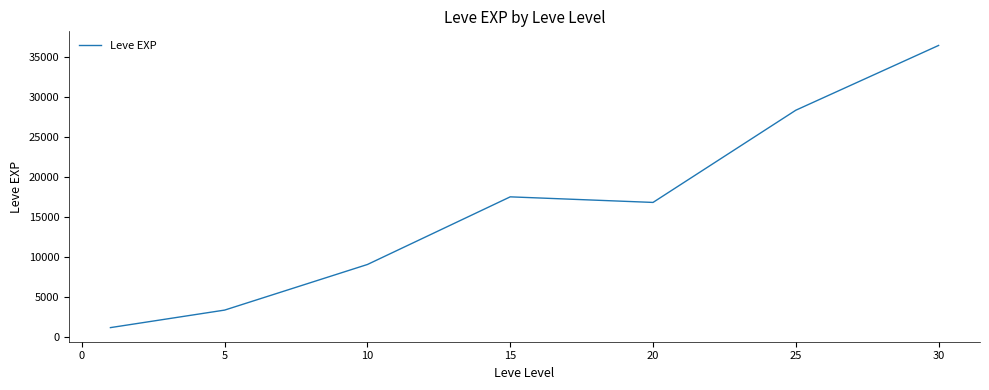

How many categories are shown in the chart?

7